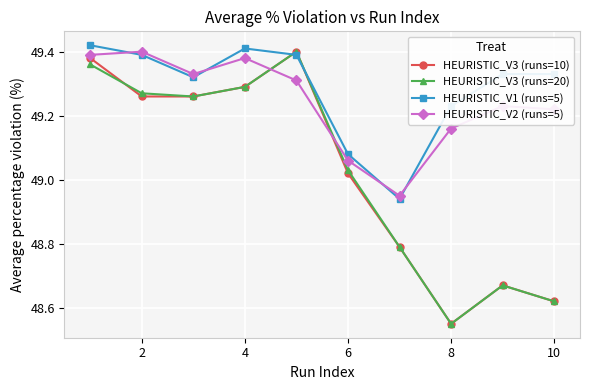

Count the HEURISTIC_V1 (runs=5) values in the range 49 to 50.

9